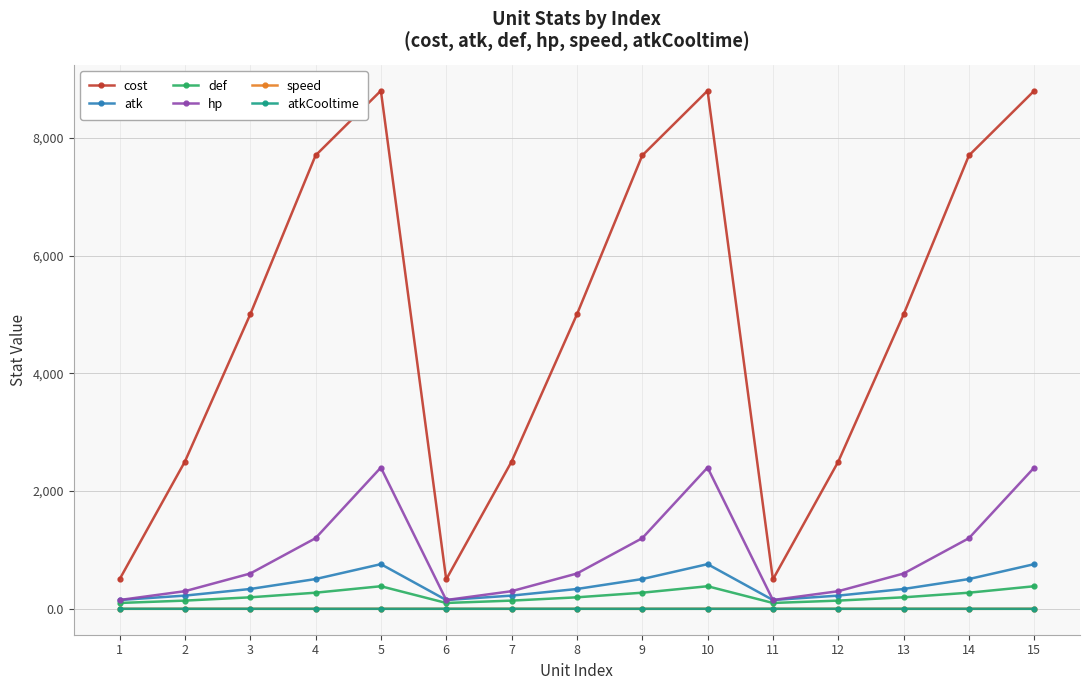

What is the value of the cost point at the 1st from the left?

500.0